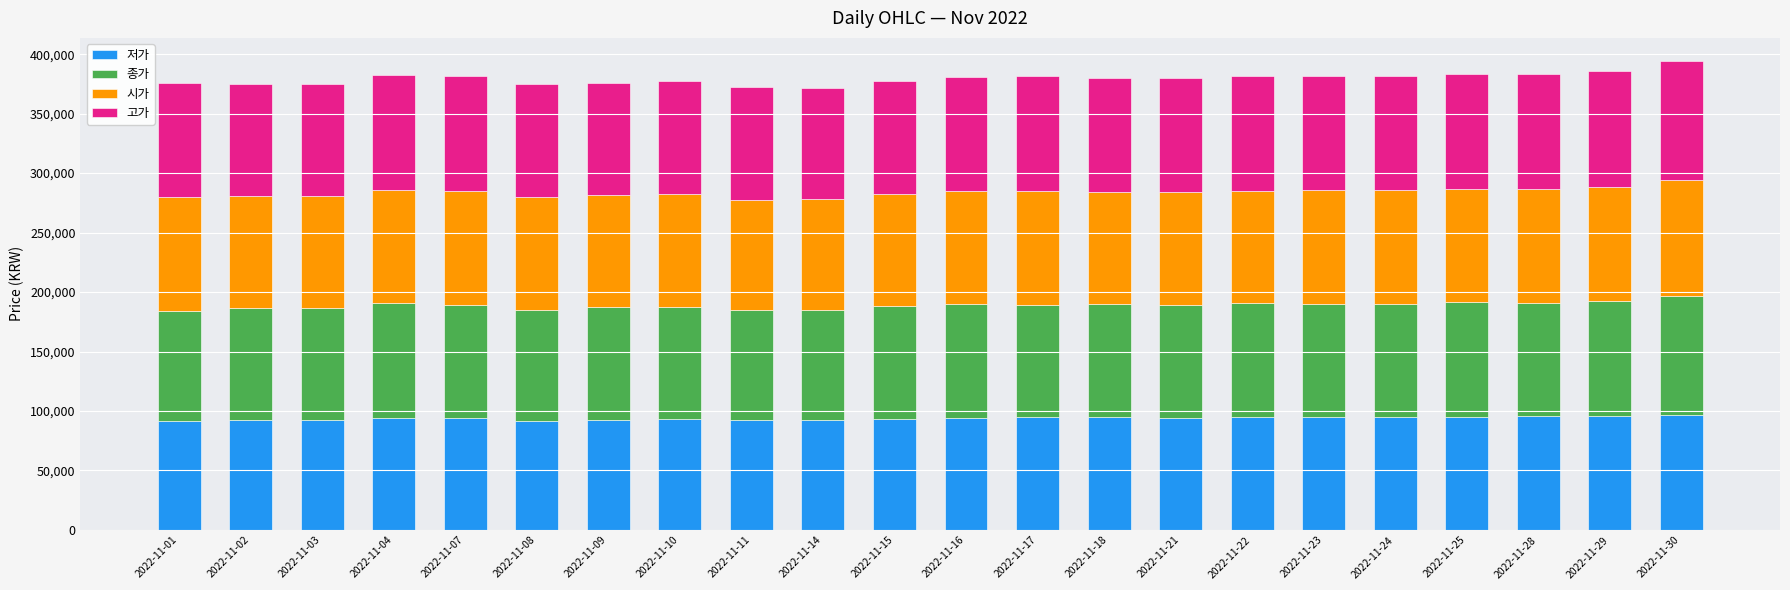

What is the highest value of the 저가 series?

97000